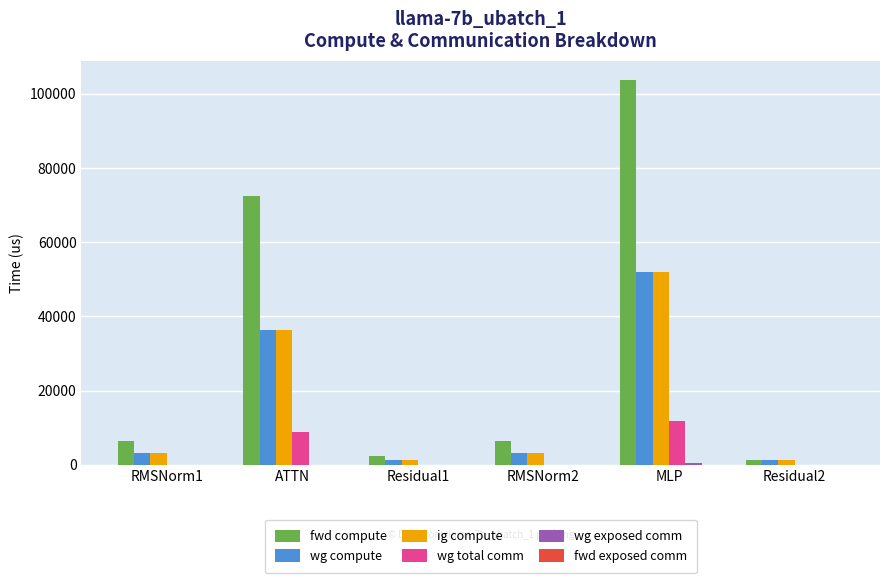

Which label corresponds to the largest value in the chart?

MLP